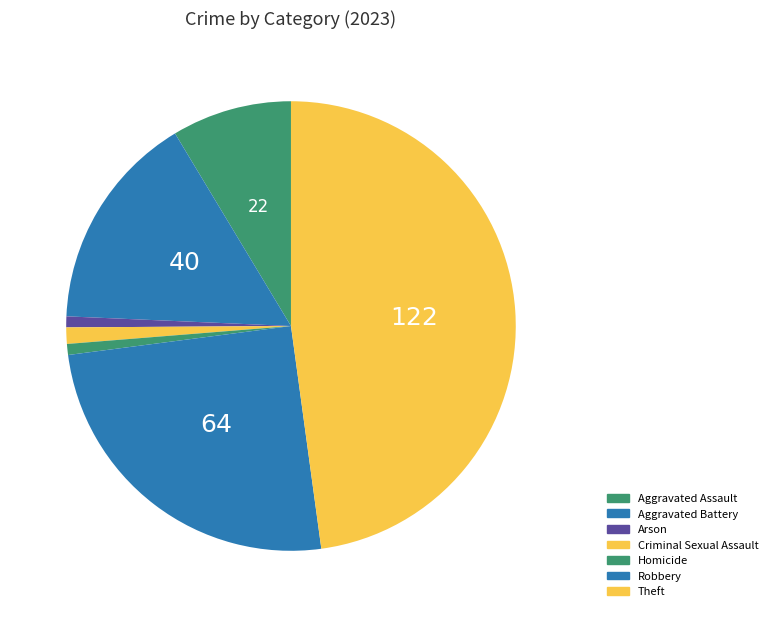

What is the total percentage of Aggravated Assault and Criminal Sexual Assault?

9.8%